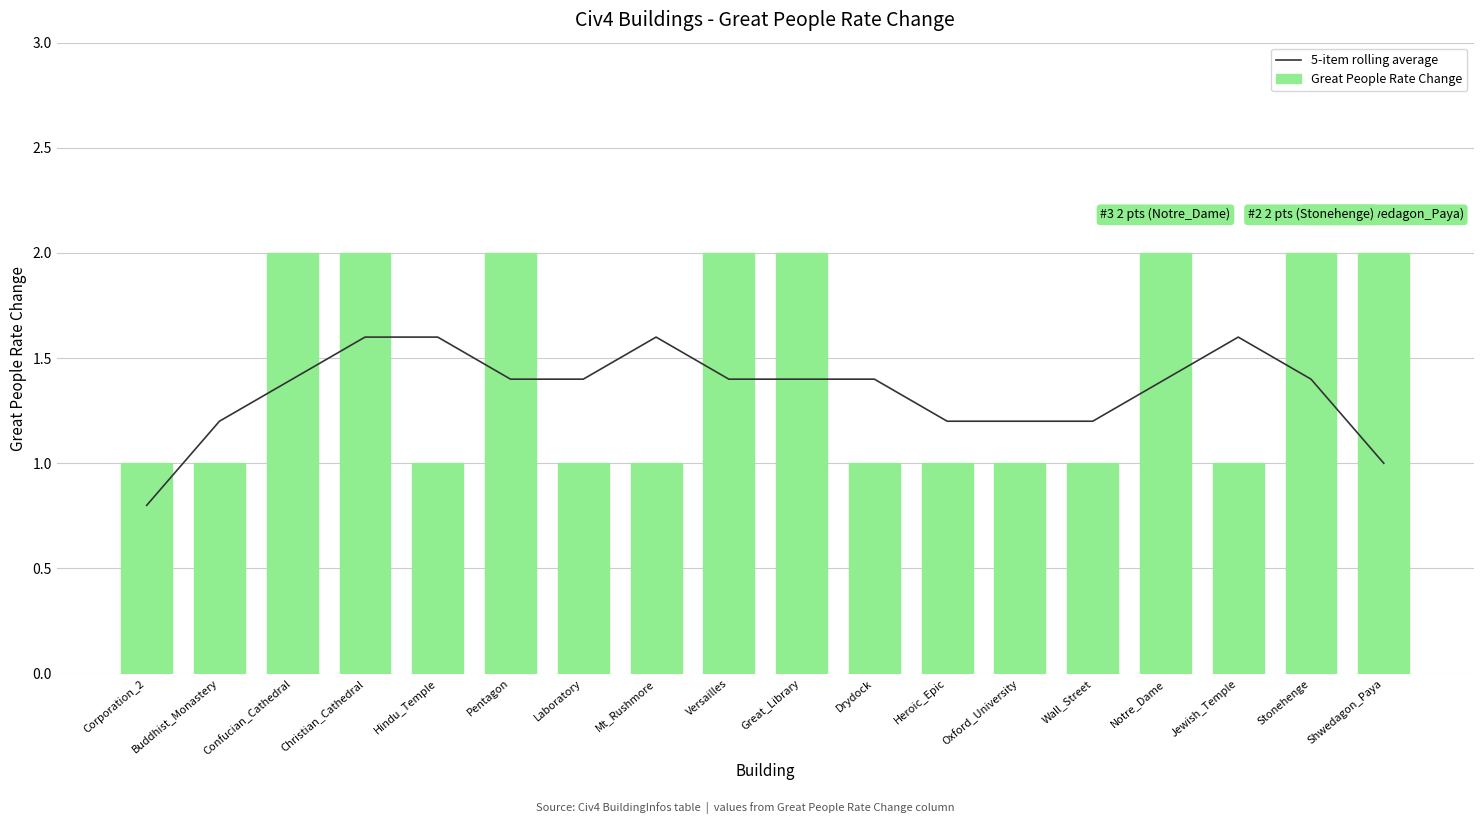

Which series has the widest spread of values?

Great People Rate Change